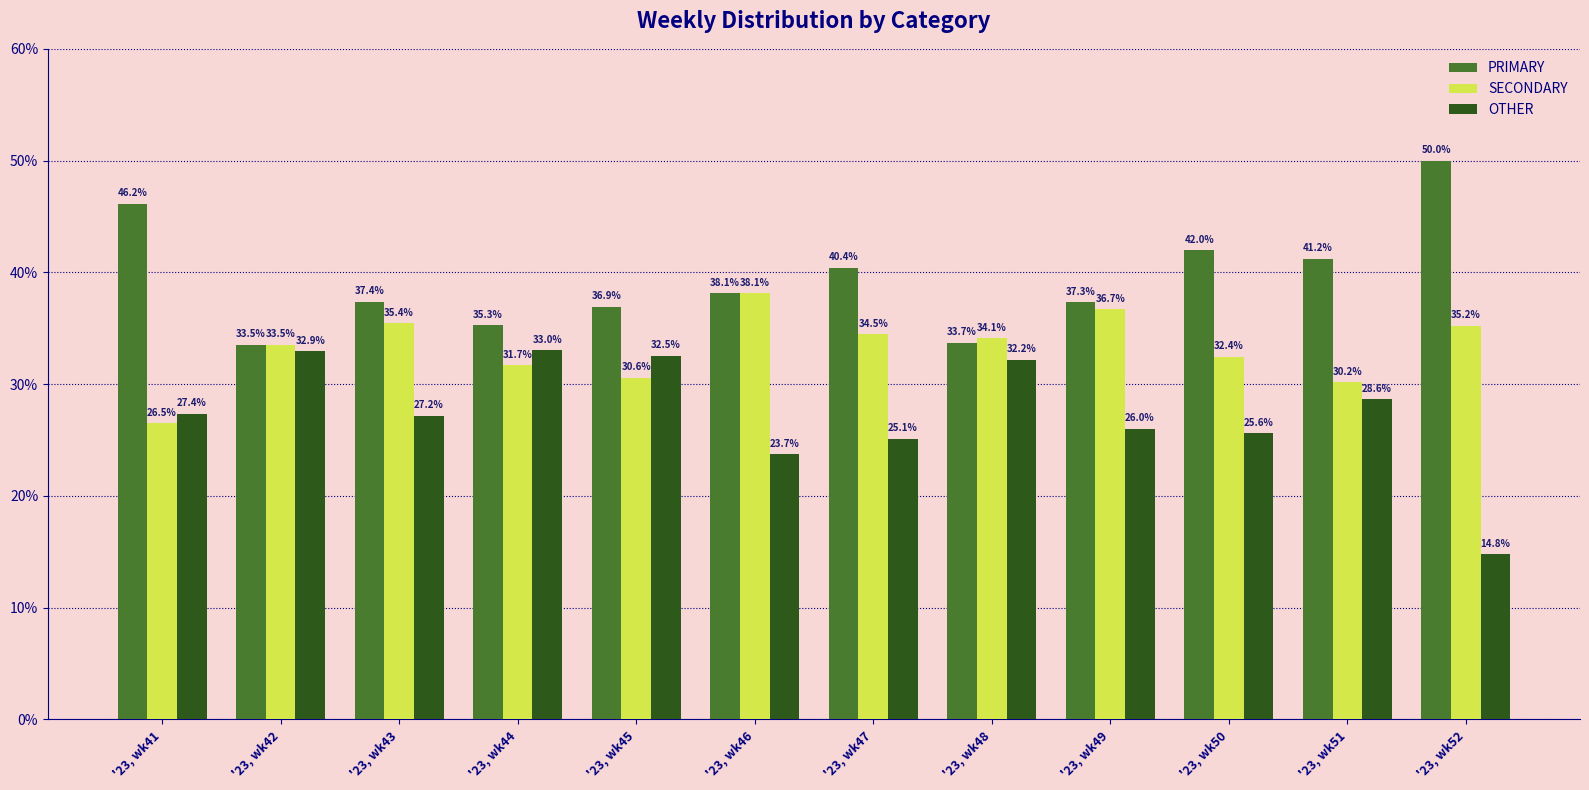

What is the sum of the OTHER values at '23, wk47 and '23, wk50?

50.7